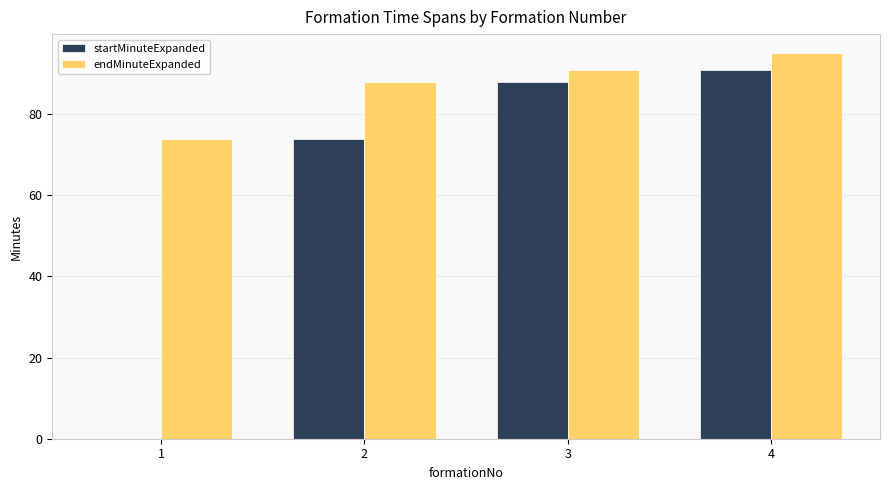

Read the startMinuteExpanded value at 2, to the nearest 5.

75